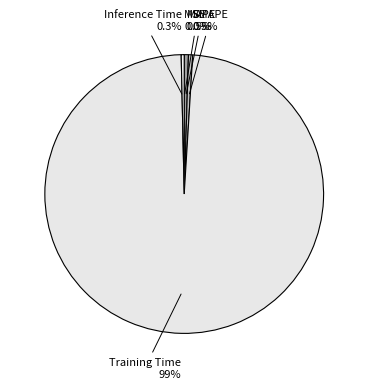

What percentage is NOT represented by Inference Time?

99.7%